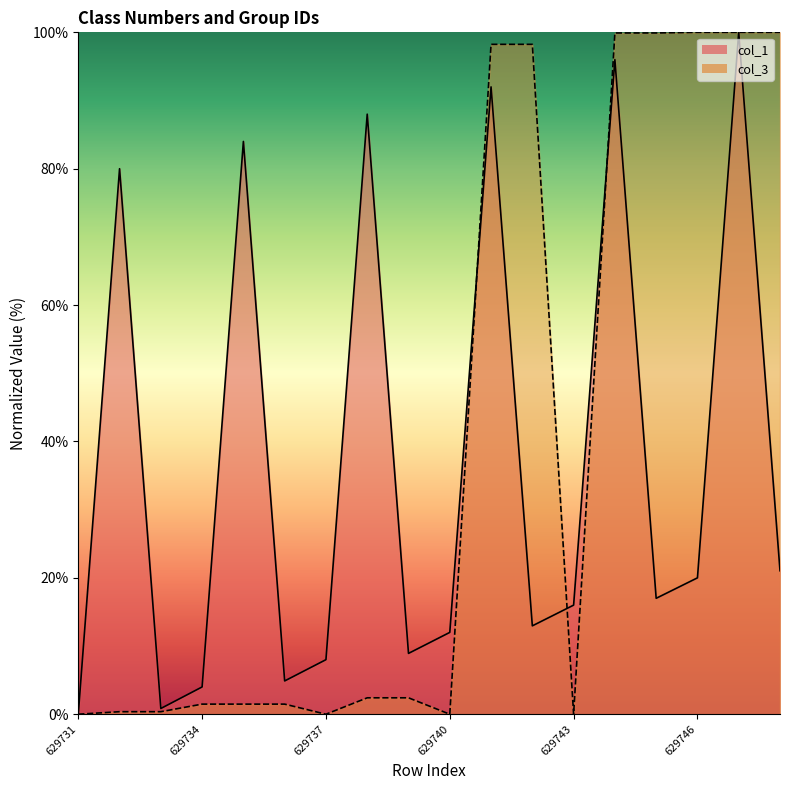

Reading left to right, what are all the values shown in this chart?

col_1: 0.0	80.0	0.8	4.0	84.0	4.9	8.0	88.0	8.9	12.0	92.0	13.0	16.0	96.0	17.0	20.0	100.0	21.0
col_3: 0.0	0.4	0.4	1.5	1.5	1.5	0.0	2.4	2.4	0.0	98.2	98.2	0.0	99.9	99.9	100.0	100.0	100.0